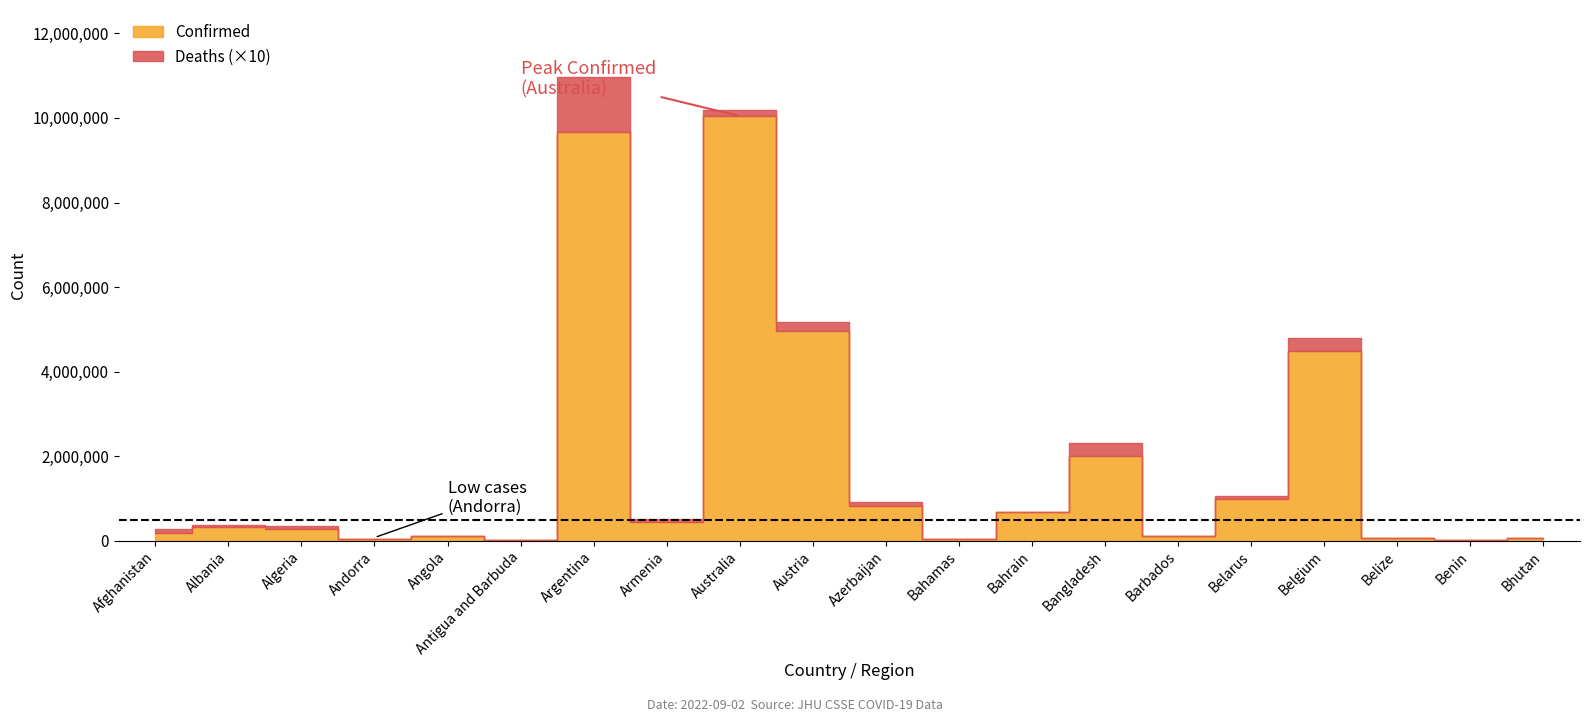

True or false: Confirmed and Deaths intersect in this chart.

False